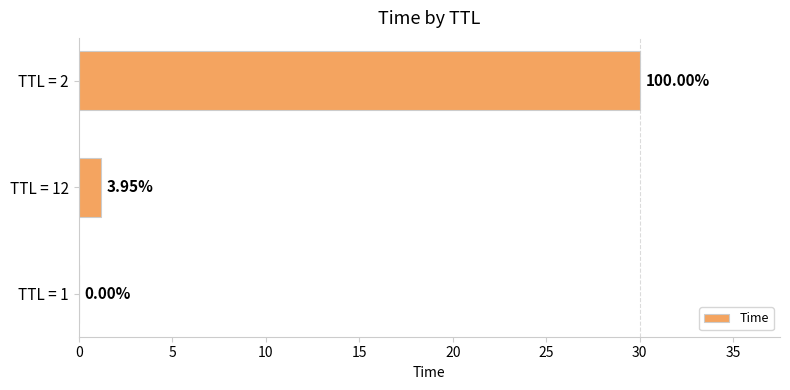

How many distinct data groups are displayed?

1